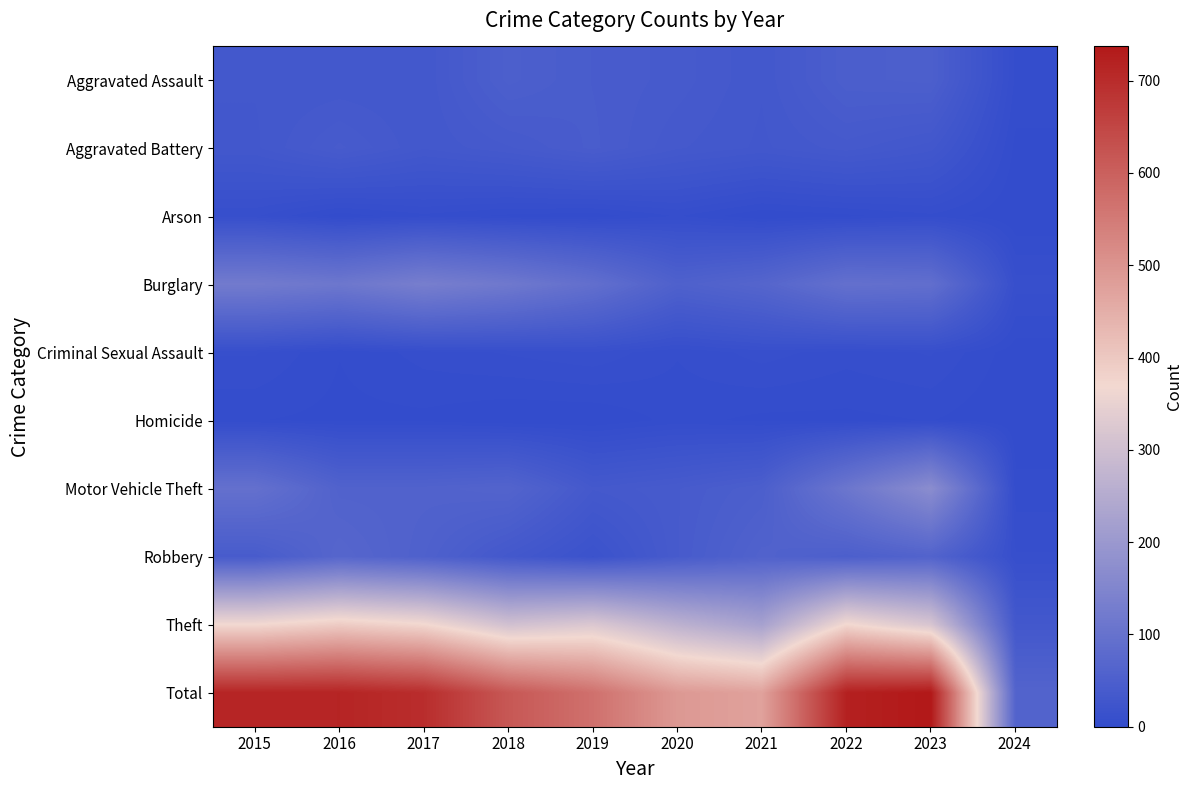

Reading right to left, what are all the values shown in this chart?

Aggravated Assault: 2024=5	2023=50	2022=48	2021=32	2020=39	2019=43	2018=50	2017=32	2016=32	2015=32
Aggravated Battery: 2024=2	2023=30	2022=36	2021=31	2020=35	2019=44	2018=37	2017=32	2016=41	2015=31
Arson: 2024=0	2023=5	2022=2	2021=0	2020=6	2019=1	2018=2	2017=5	2016=1	2015=9
Burglary: 2024=10	2023=91	2022=95	2021=67	2020=55	2019=92	2018=117	2017=133	2016=113	2015=123
Criminal Sexual Assault: 2024=1	2023=9	2022=7	2021=10	2020=6	2019=11	2018=9	2017=7	2016=3	2015=9
Homicide: 2024=0	2023=3	2022=2	2021=2	2020=4	2019=0	2018=0	2017=2	2016=2	2015=3
Motor Vehicle Theft: 2024=4	2023=170	2022=110	2021=49	2020=40	2019=35	2018=63	2017=59	2016=59	2015=96
Robbery: 2024=9	2023=61	2022=50	2021=59	2020=40	2019=17	2018=33	2017=55	2016=69	2015=41
Theft: 2024=32	2023=318	2022=372	2021=224	2020=266	2019=325	2018=305	2017=372	2016=394	2015=369
Total: 2024=63	2023=737	2022=722	2021=474	2020=491	2019=568	2018=616	2017=697	2016=714	2015=713